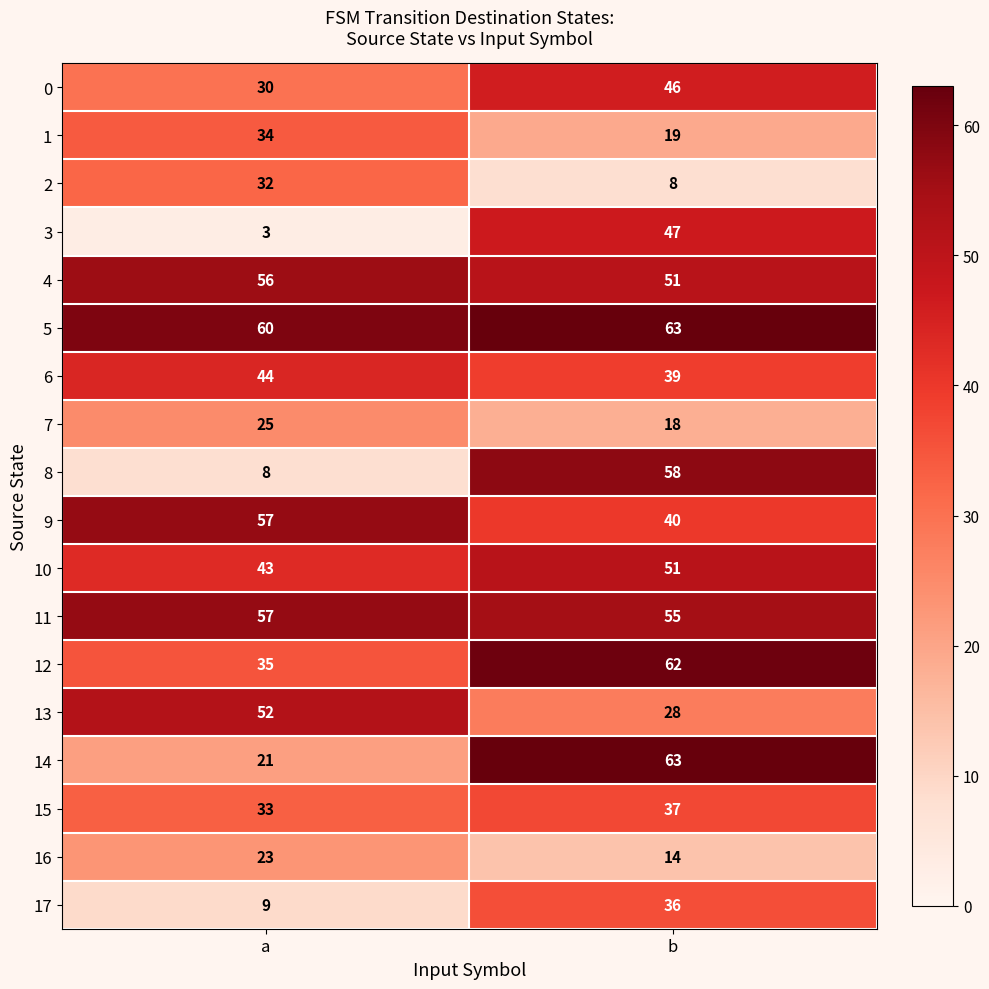

At which category is the sum across all series the highest?

b